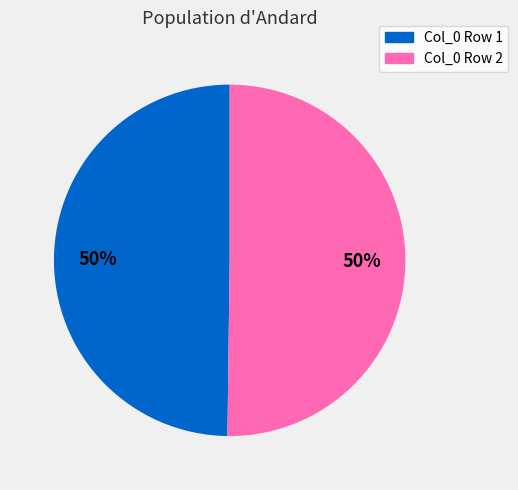

Do Col_0 Row 1 and Col_0 Row 2 together represent more than half of the pie?

Yes